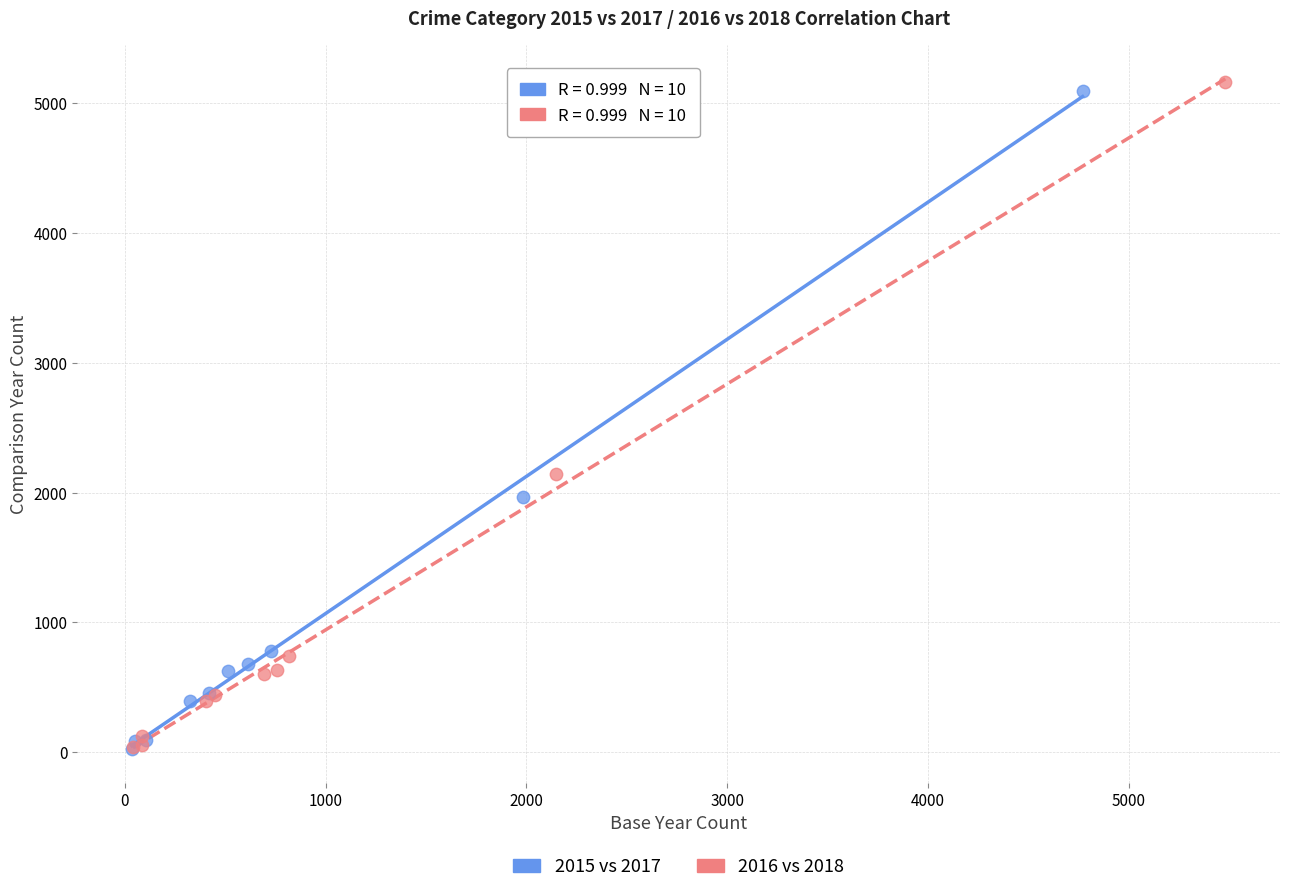

Which series has the widest spread of Y values?

2016 vs 2018